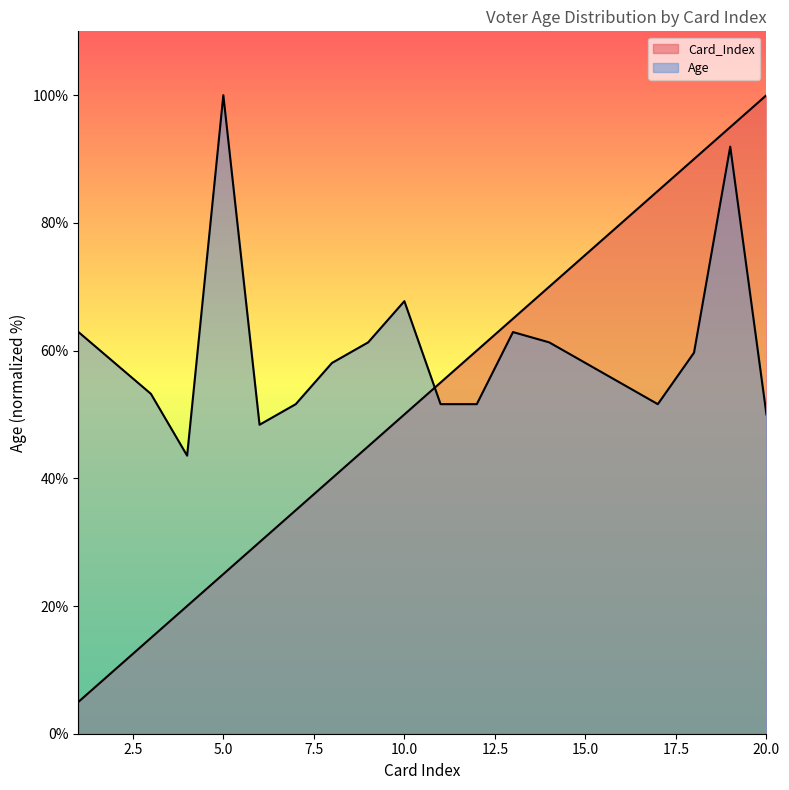

What is the value of the Age point at the 16th from the left?

54.8